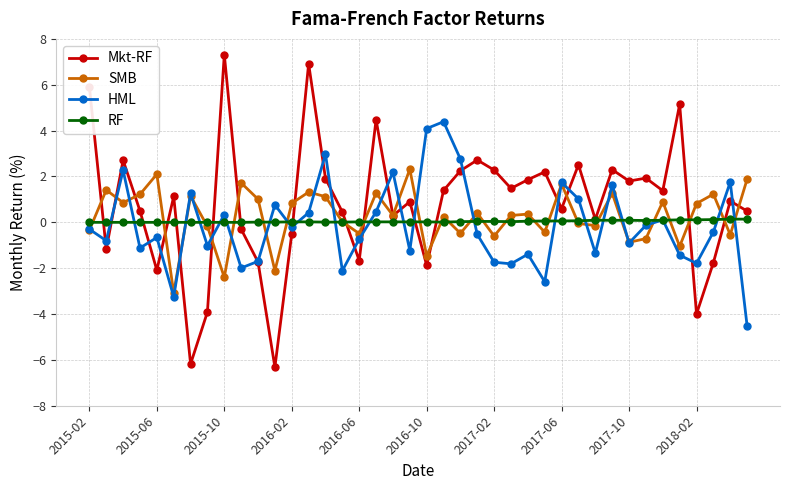

Rank the series by their maximum value, from lowest to highest.

RF, SMB, HML, Mkt-RF